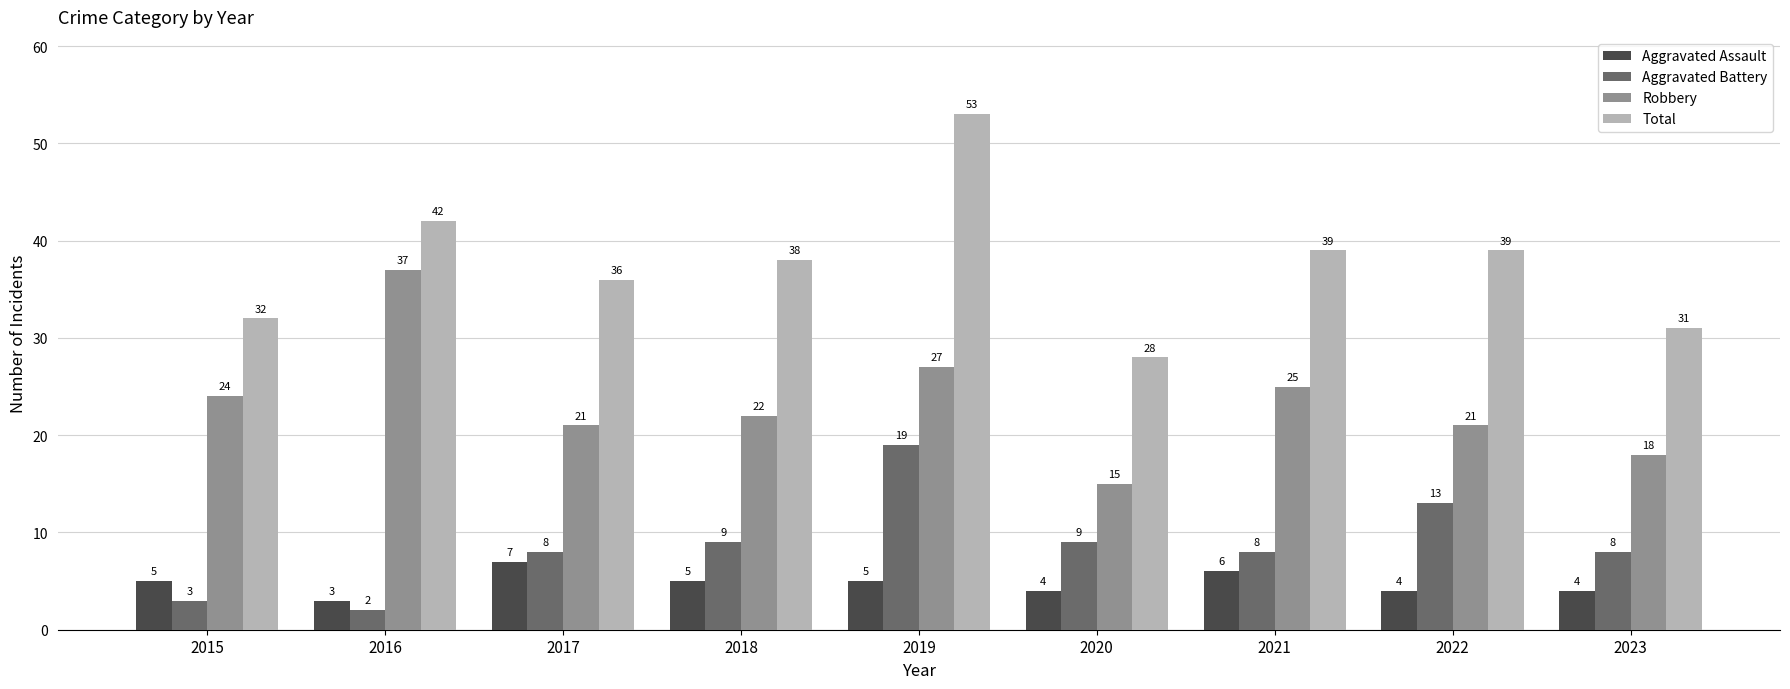

Reading right to left, list all the values displayed in this chart.

Aggravated Assault: 2023=4	2022=4	2021=6	2020=4	2019=5	2018=5	2017=7	2016=3	2015=5
Aggravated Battery: 2023=8	2022=13	2021=8	2020=9	2019=19	2018=9	2017=8	2016=2	2015=3
Robbery: 2023=18	2022=21	2021=25	2020=15	2019=27	2018=22	2017=21	2016=37	2015=24
Total: 2023=31	2022=39	2021=39	2020=28	2019=53	2018=38	2017=36	2016=42	2015=32